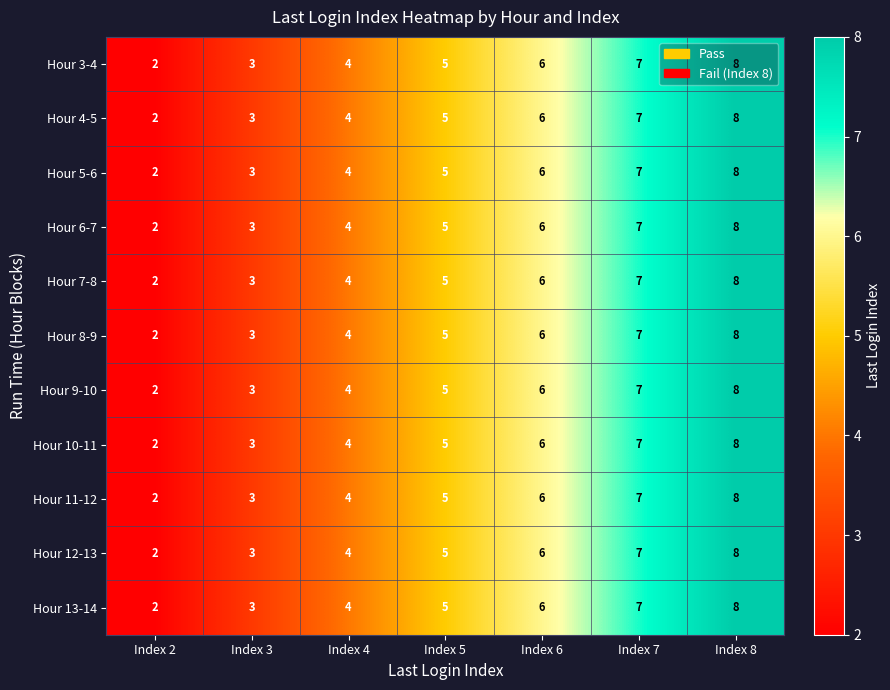

Which label corresponds to the smallest value in the chart?

Index 2